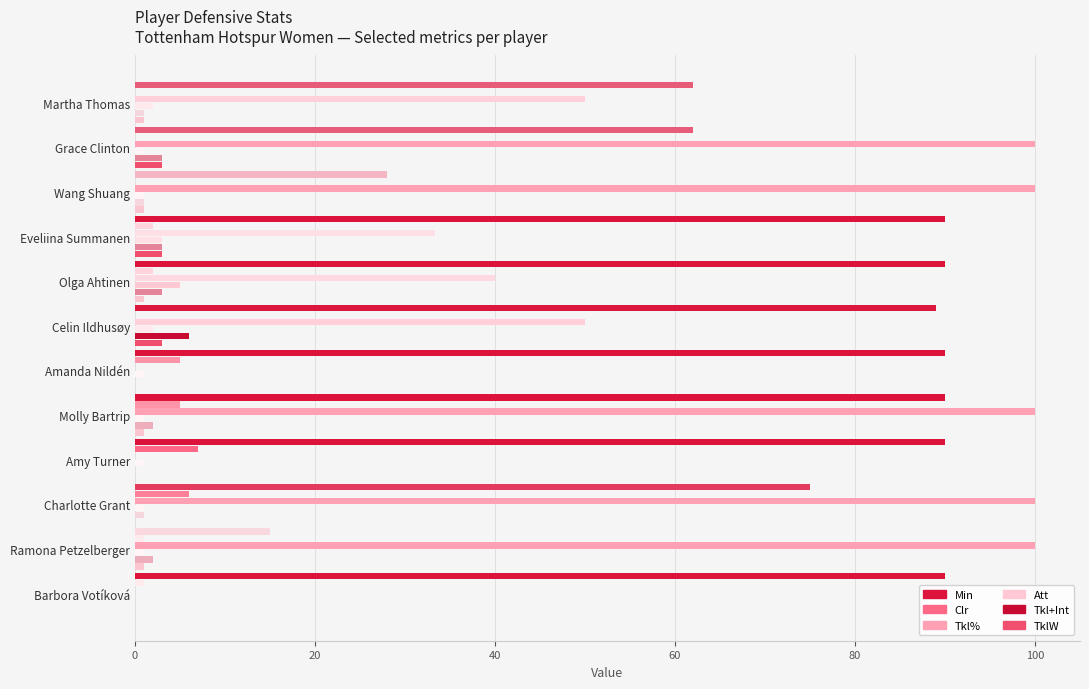

What is the difference between the maximum and second lowest values in the TklW series?

3.0